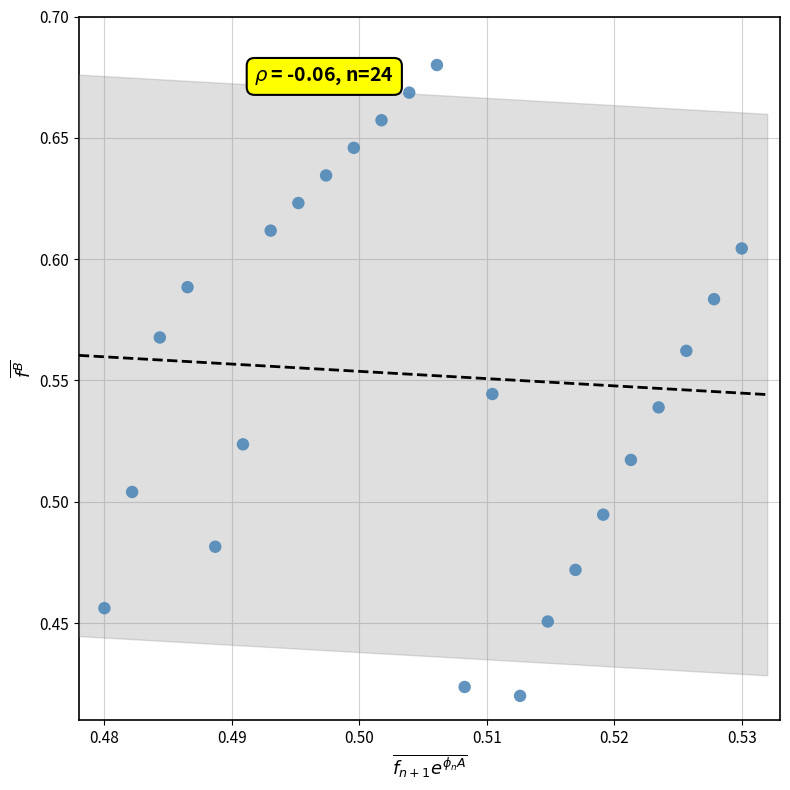

What is the range of Y values (max minus min)?

0.3